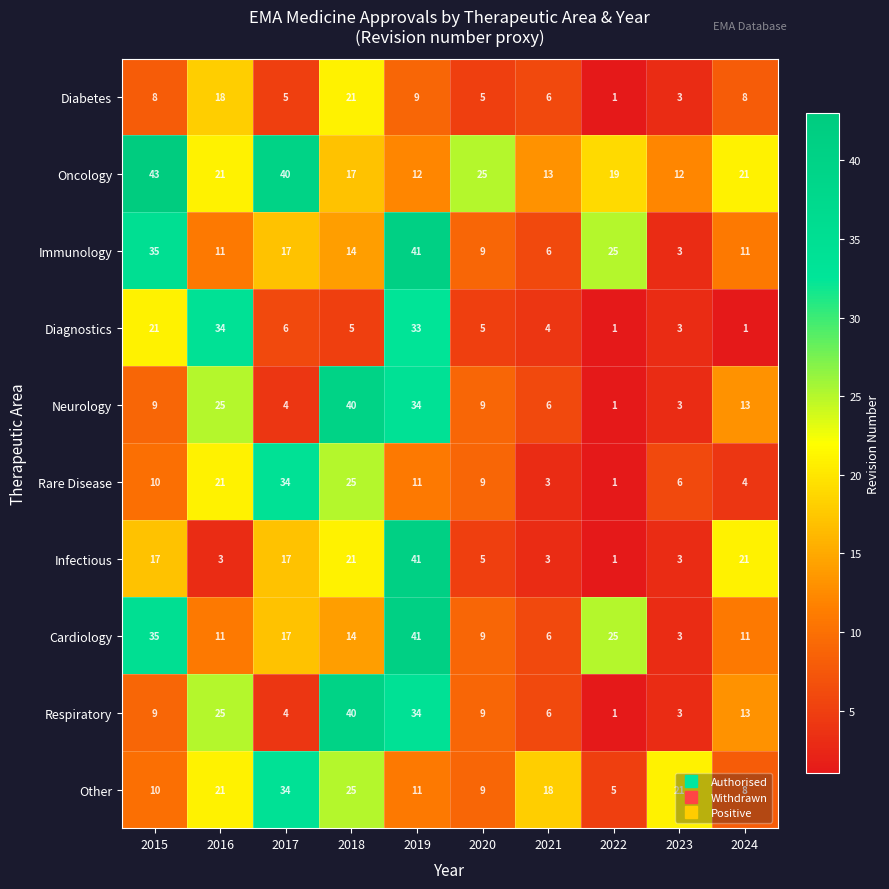

What is the maximum value shown in the chart?

43